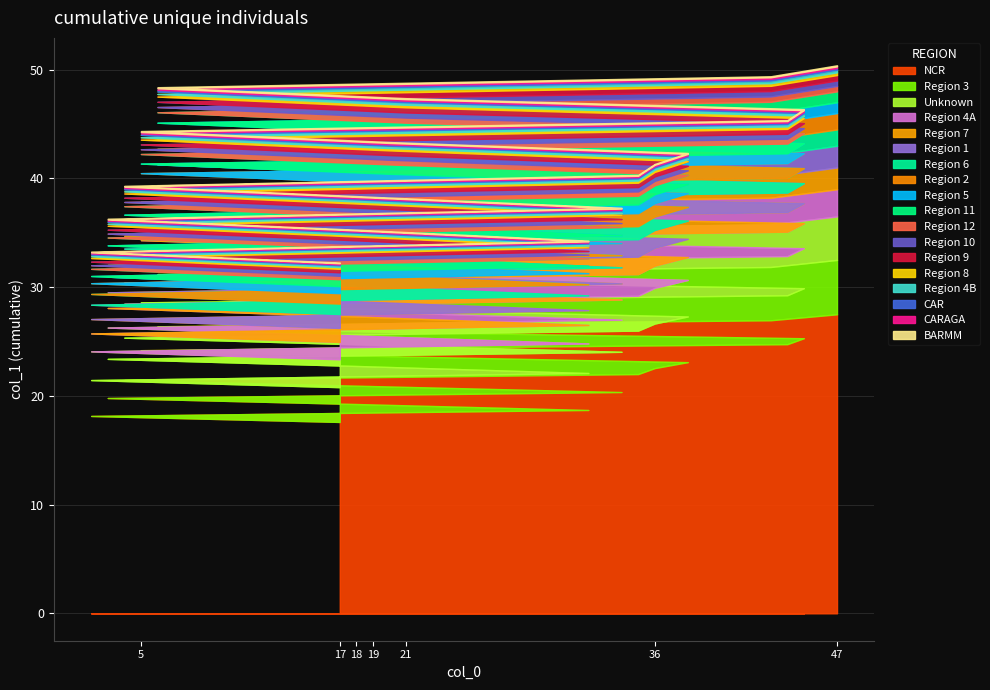

Reading left to right, list all the values displayed in this chart.

32	33	34	35	36	37	38	39	40	41	42	43	44	45	46	47	48	49	50